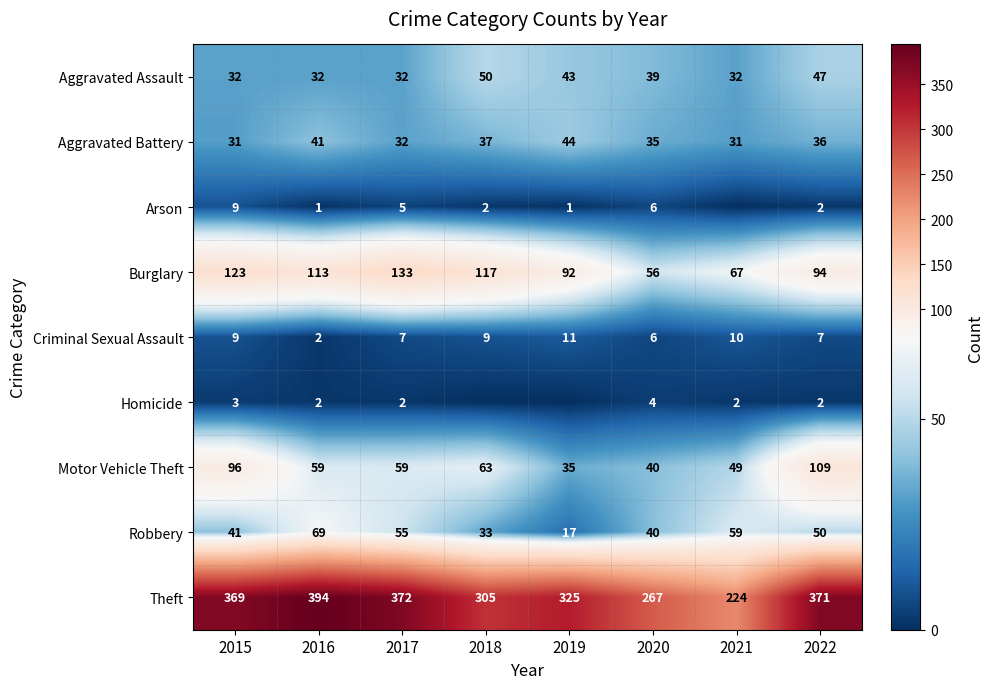

The Burglary series shows 56 at 2020. True or false?

True